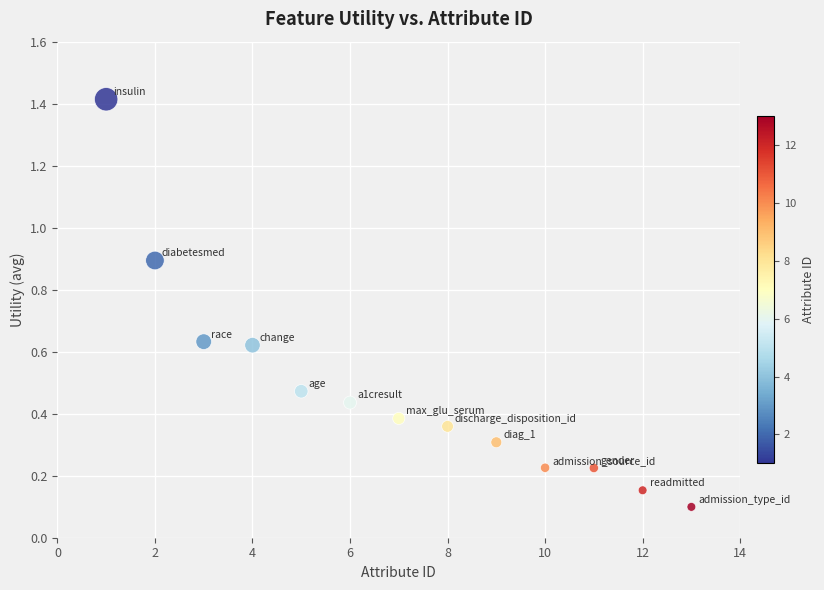

What is the range of Y values (max minus min)?

1.3